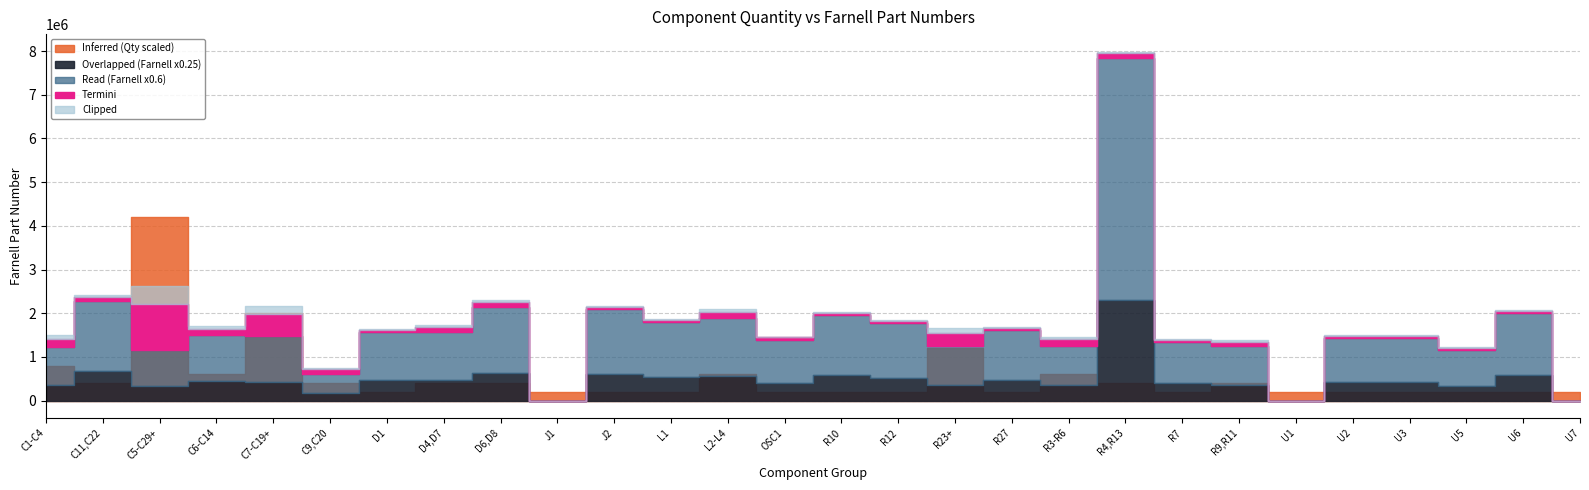

Reading left to right, extract all data points from this chart.

qty: 4	2	21	3	10	2	1	2	2	1	1	1	3	1	1	1	6	1	3	2	1	2	1	1	1	1	1	1
farnell: 1432318	2672159	1362556	1762635	1735529	722236	1843678	1858617	2533389	0	2470746	2118126	2217694	1641083	2312067	2094621	1469739	1892846	1469748	9233172	1577611	1469746	0	1685653	1685767	1368686	2362850	0